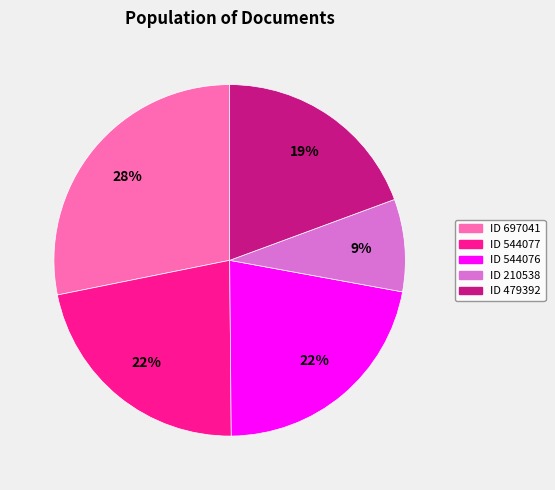

How many segments does this pie chart have?

5